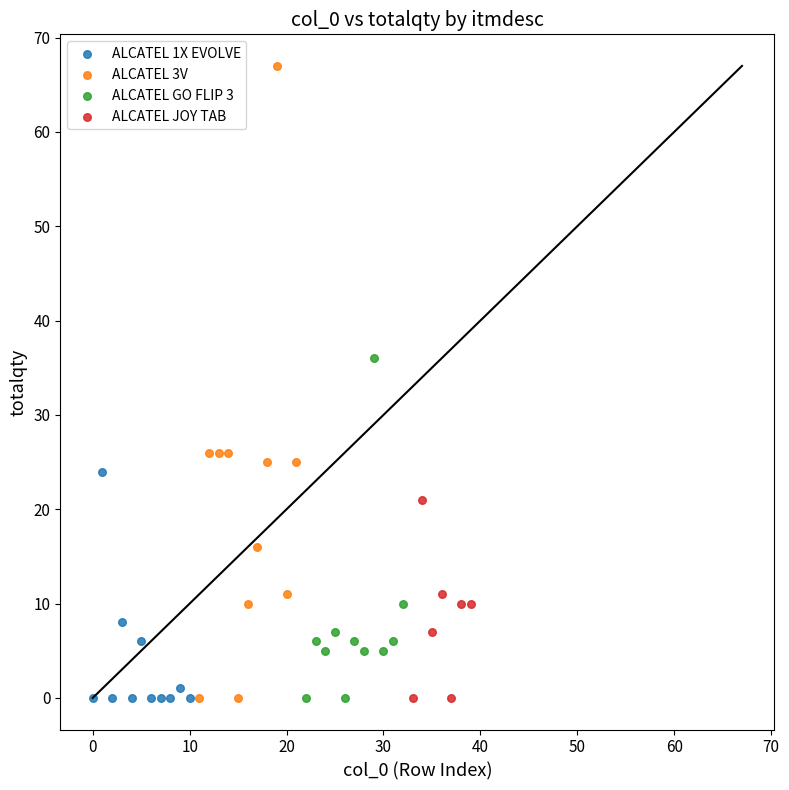

Which series has the widest spread of Y values?

ALCATEL 3V